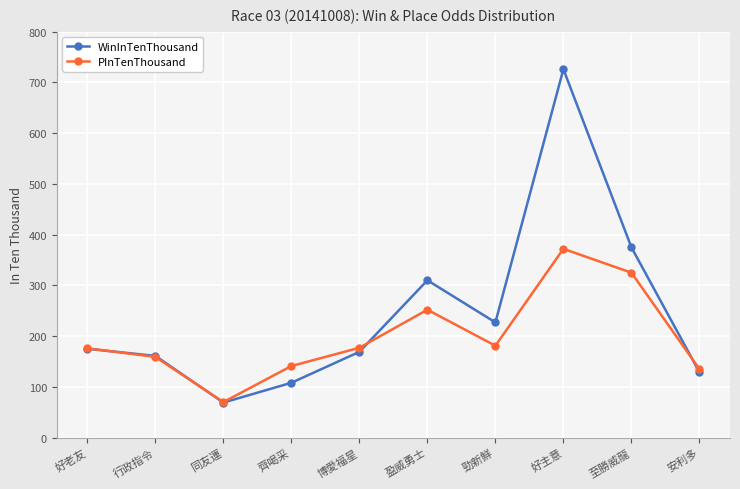

What is the label of the 8th point from the left?

好主意